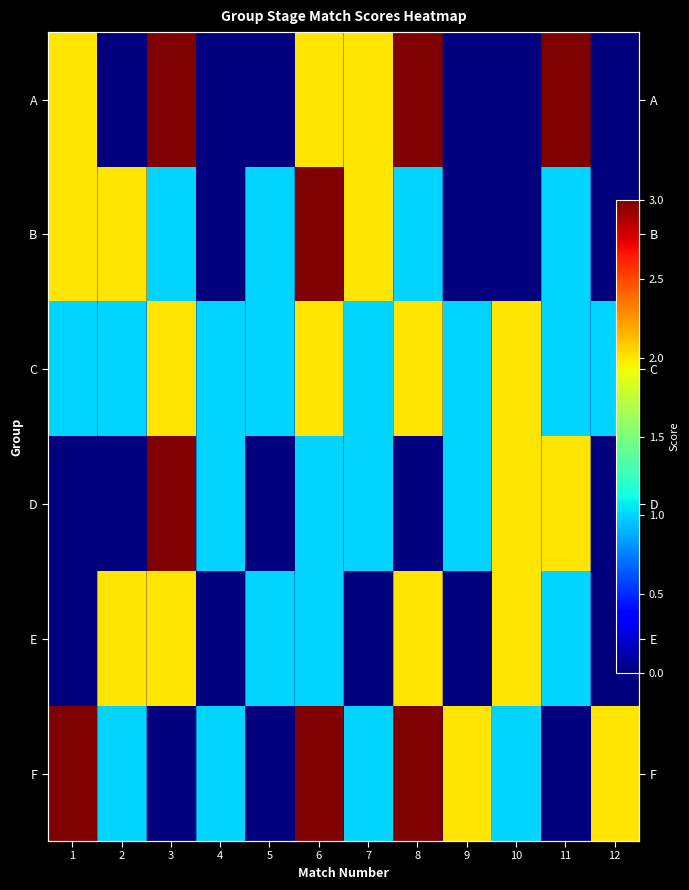

Count the C values in the range 1 to 2.

12